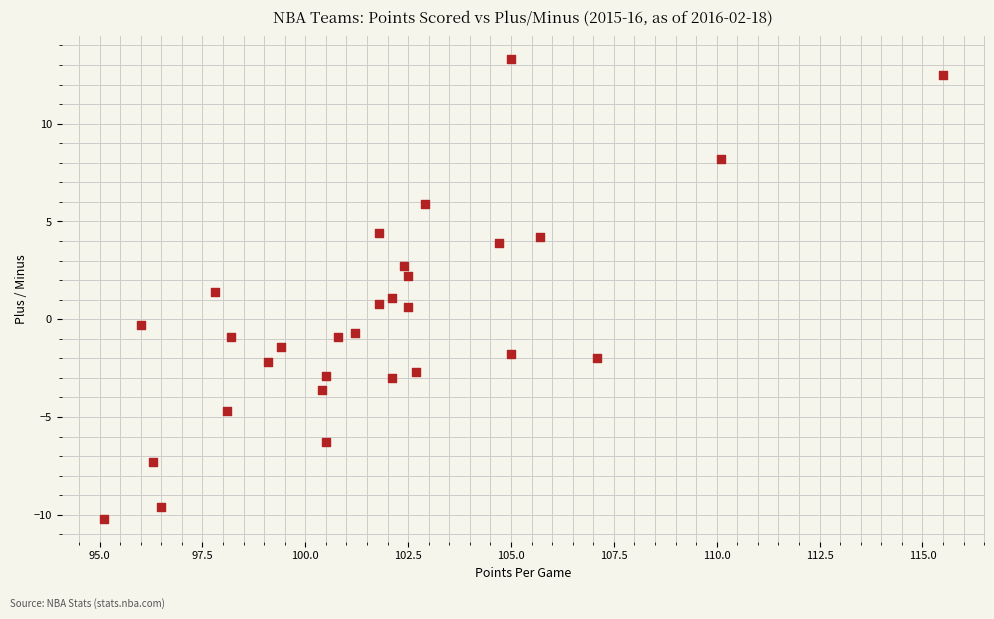

What is the range of Y values (max minus min)?

23.5